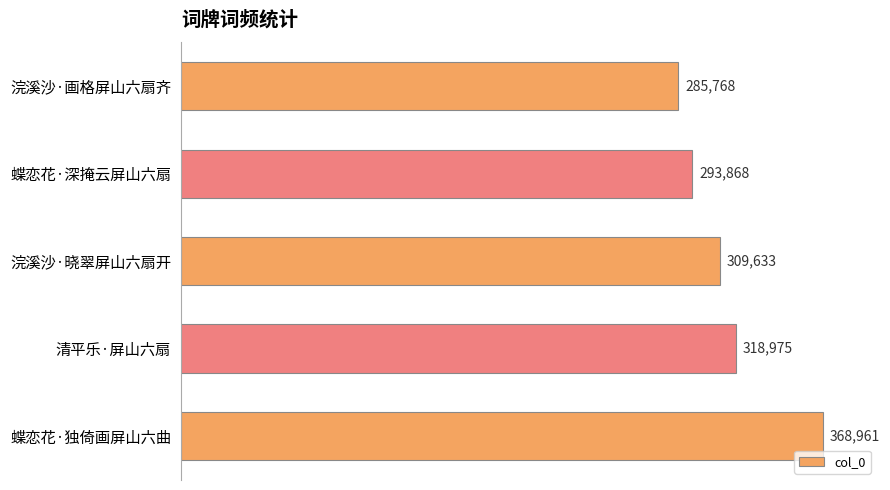

Reading bottom to top, extract all data points from this chart.

蝶恋花·独倚画屏山六曲=368961	清平乐·屏山六扇=318975	浣溪沙·晓翠屏山六扇开=309633	蝶恋花·深掩云屏山六扇=293868	浣溪沙·画格屏山六扇齐=285768